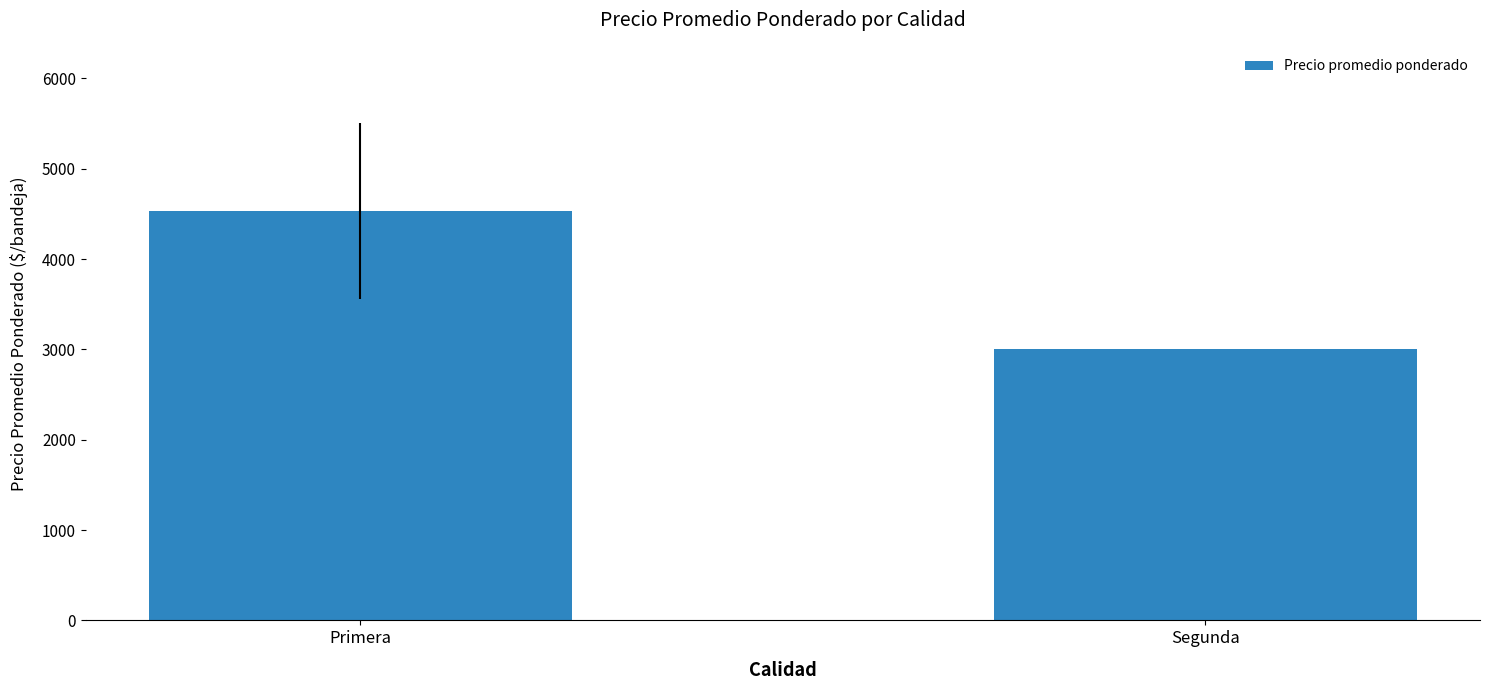

What is the greatest value displayed?

4534.6